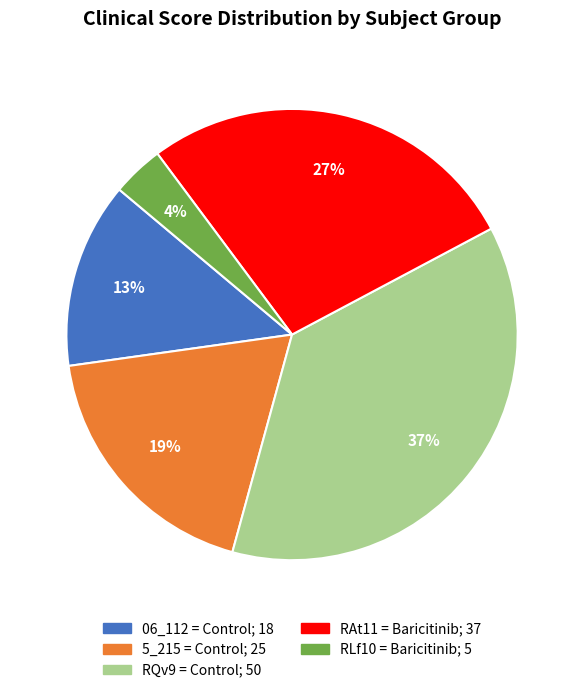

Is there any slice that represents more than half of the pie?

No